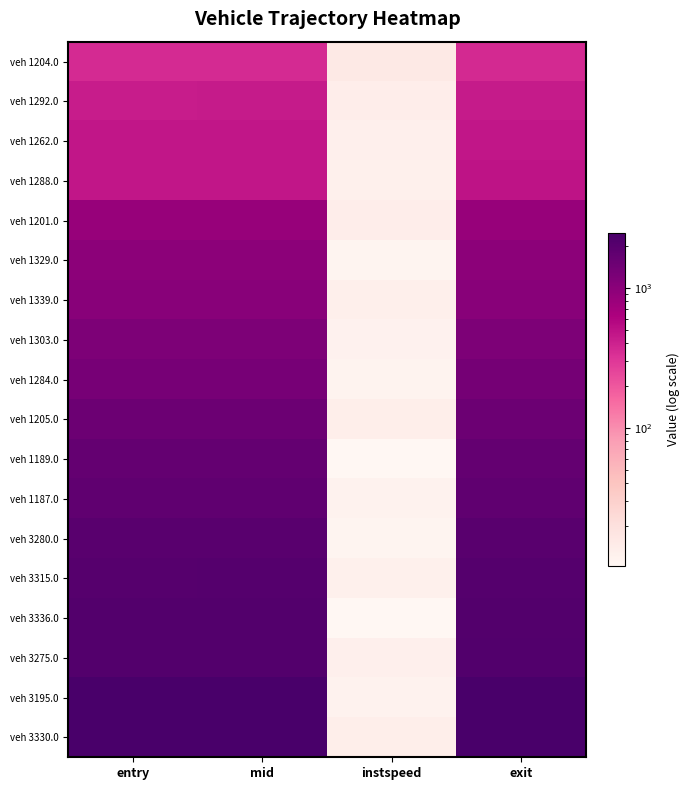

At which category is the sum across all series the highest?

exit